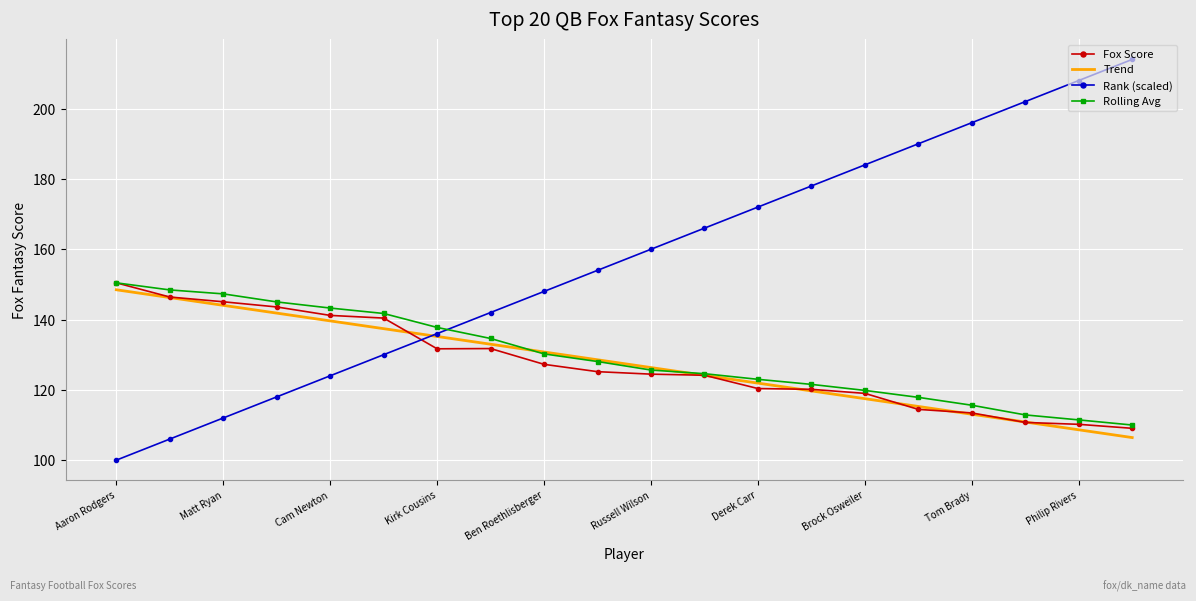

What is the maximum value shown in the chart?

214.0